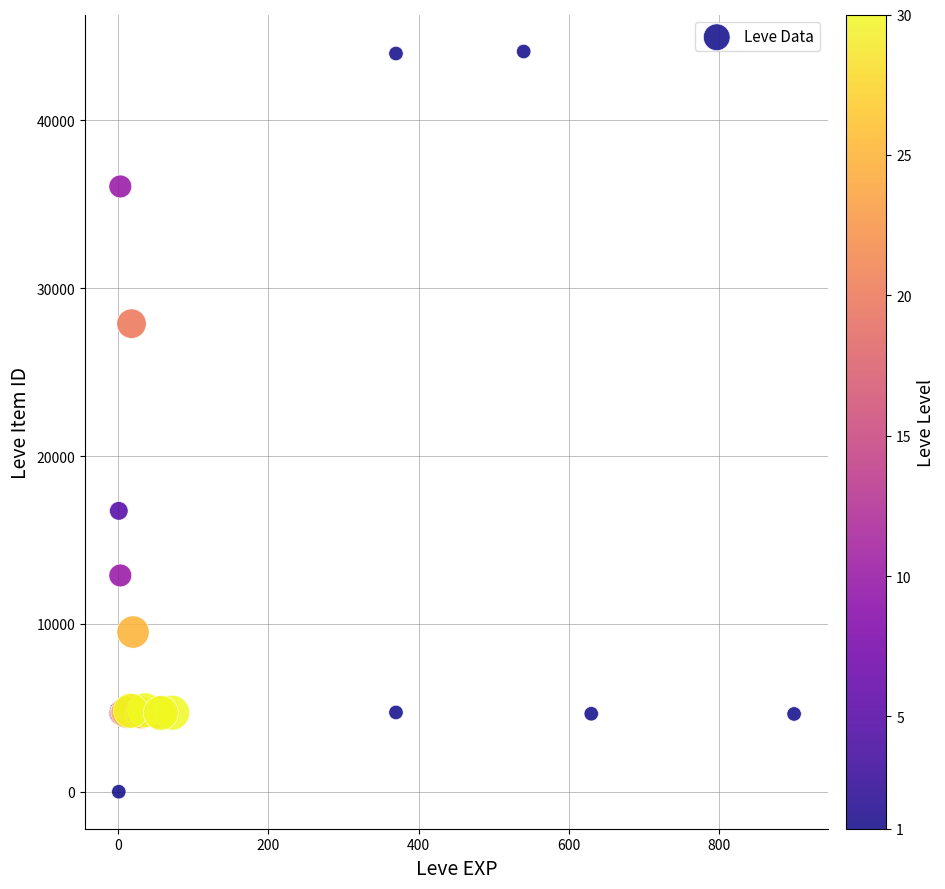

What Y value in the scatter plot is closest to 22050?

16734